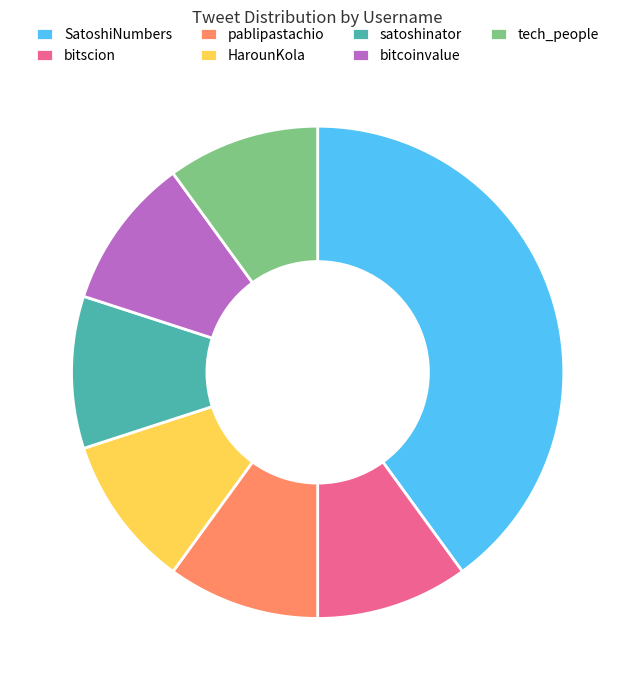

The HarounKola slice represents 2% of the pie. True or false?

False